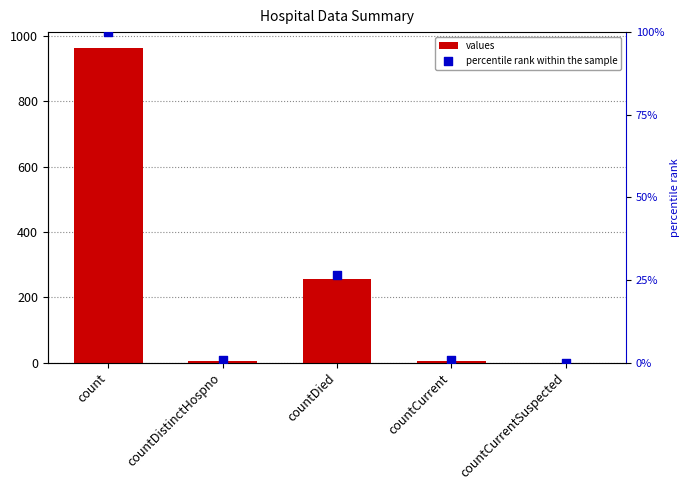

Which series reaches the maximum Y coordinate?

values